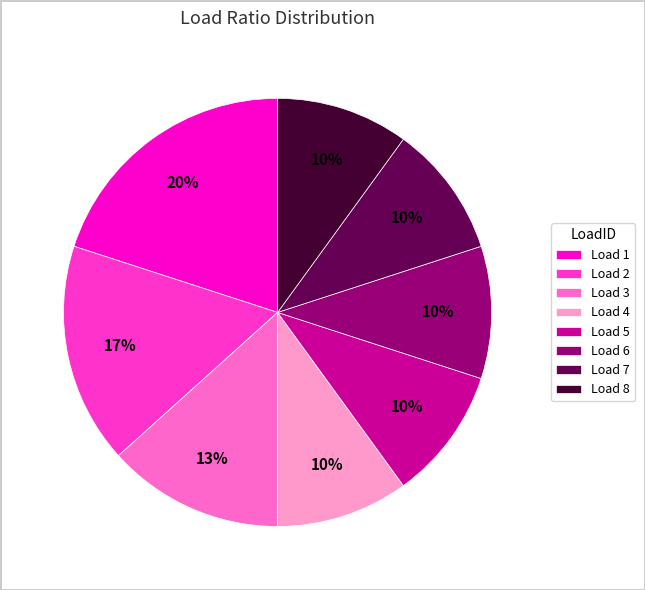

To the nearest percent, what is the difference between the largest and smallest slice percentages?

10%